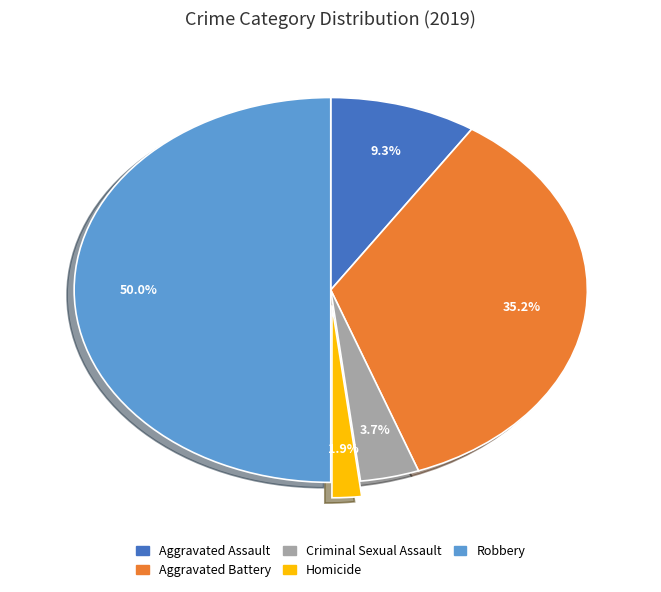

What percentage is NOT represented by Robbery?

50.0%